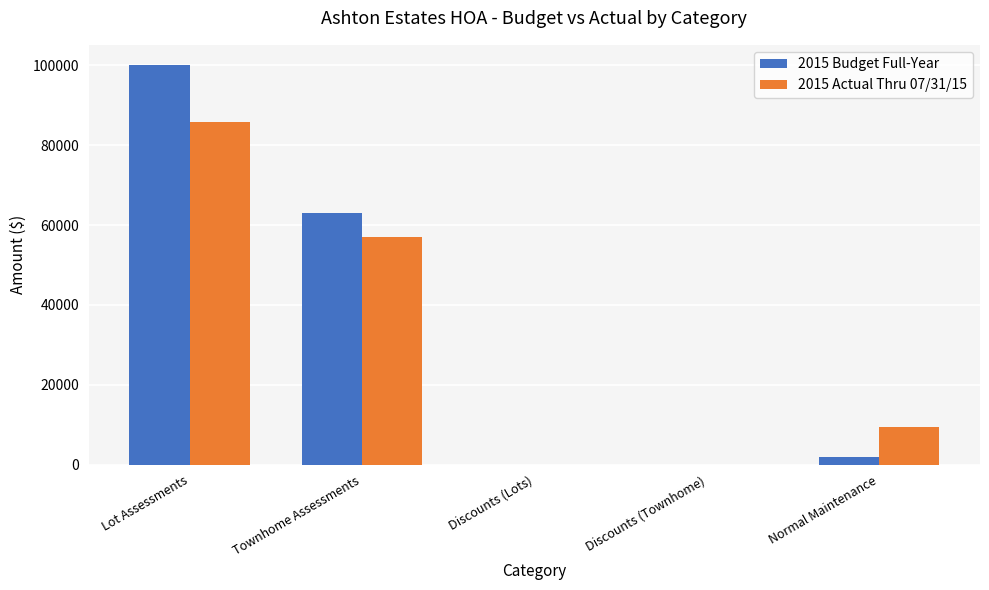

Is the value of 2015 Actual Thru 07/31/15 at Discounts (Lots) greater than the value of 2015 Budget Full-Year at Townhome Assessments?

No